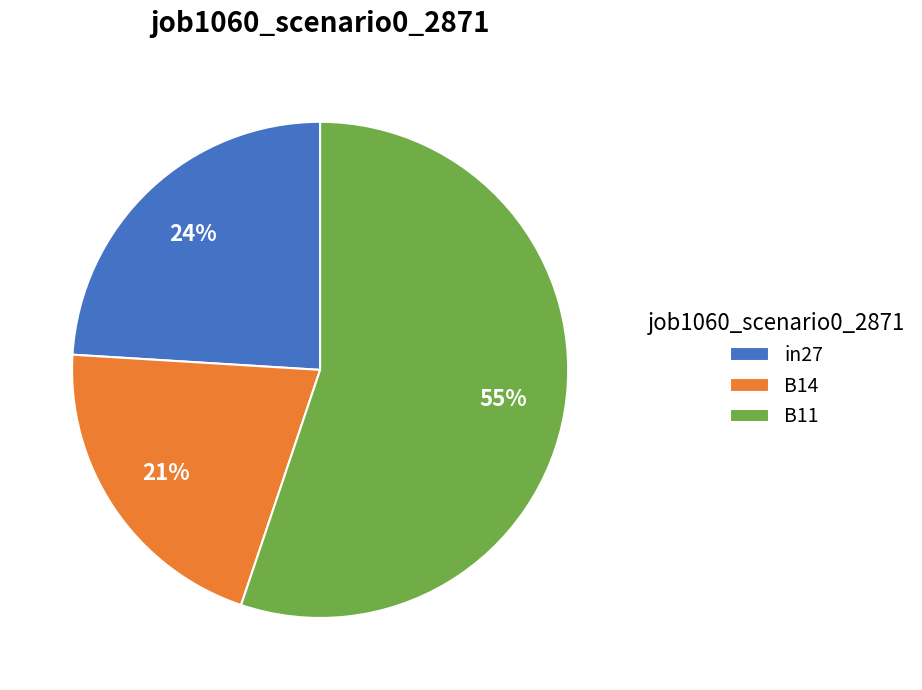

To the nearest percent, what percentage of the pie is B11?

55%